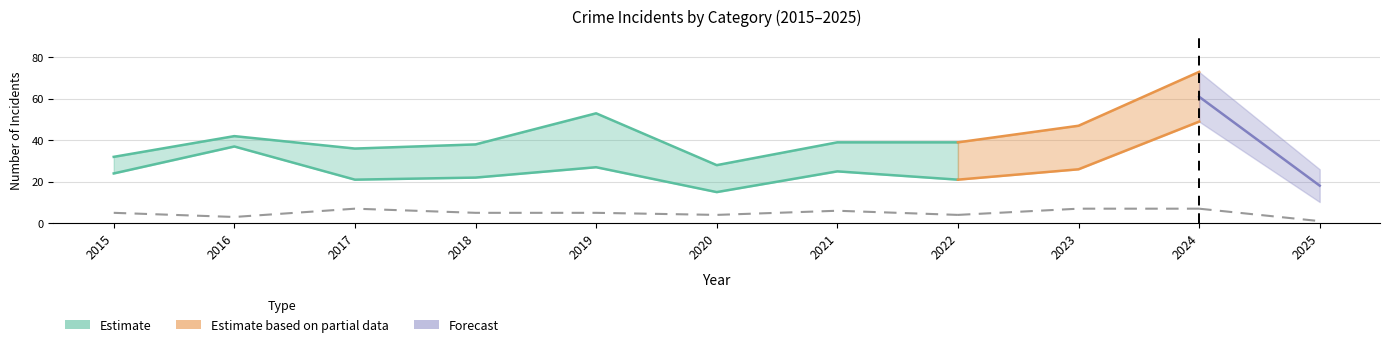

Count the number of data series in this chart.

4